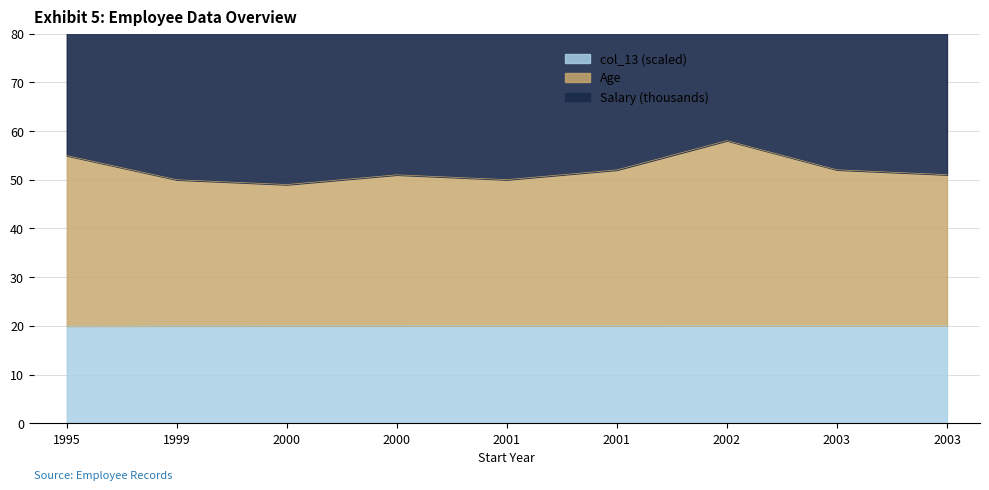

The value of Age at 2001 is 50.0. True or false?

True